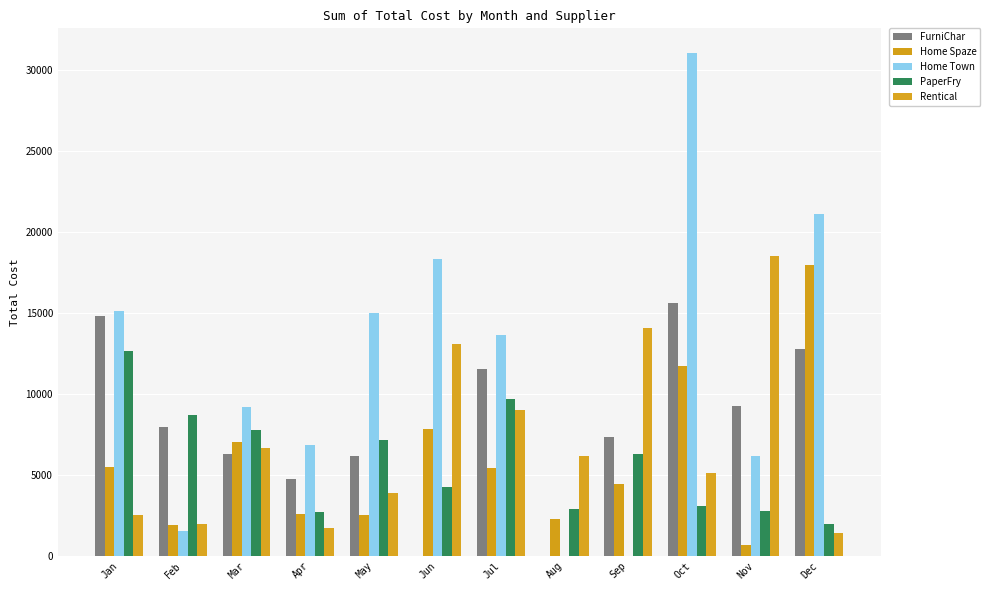

True or false: Home Spaze has a value of 1762.0 at Sep.

False